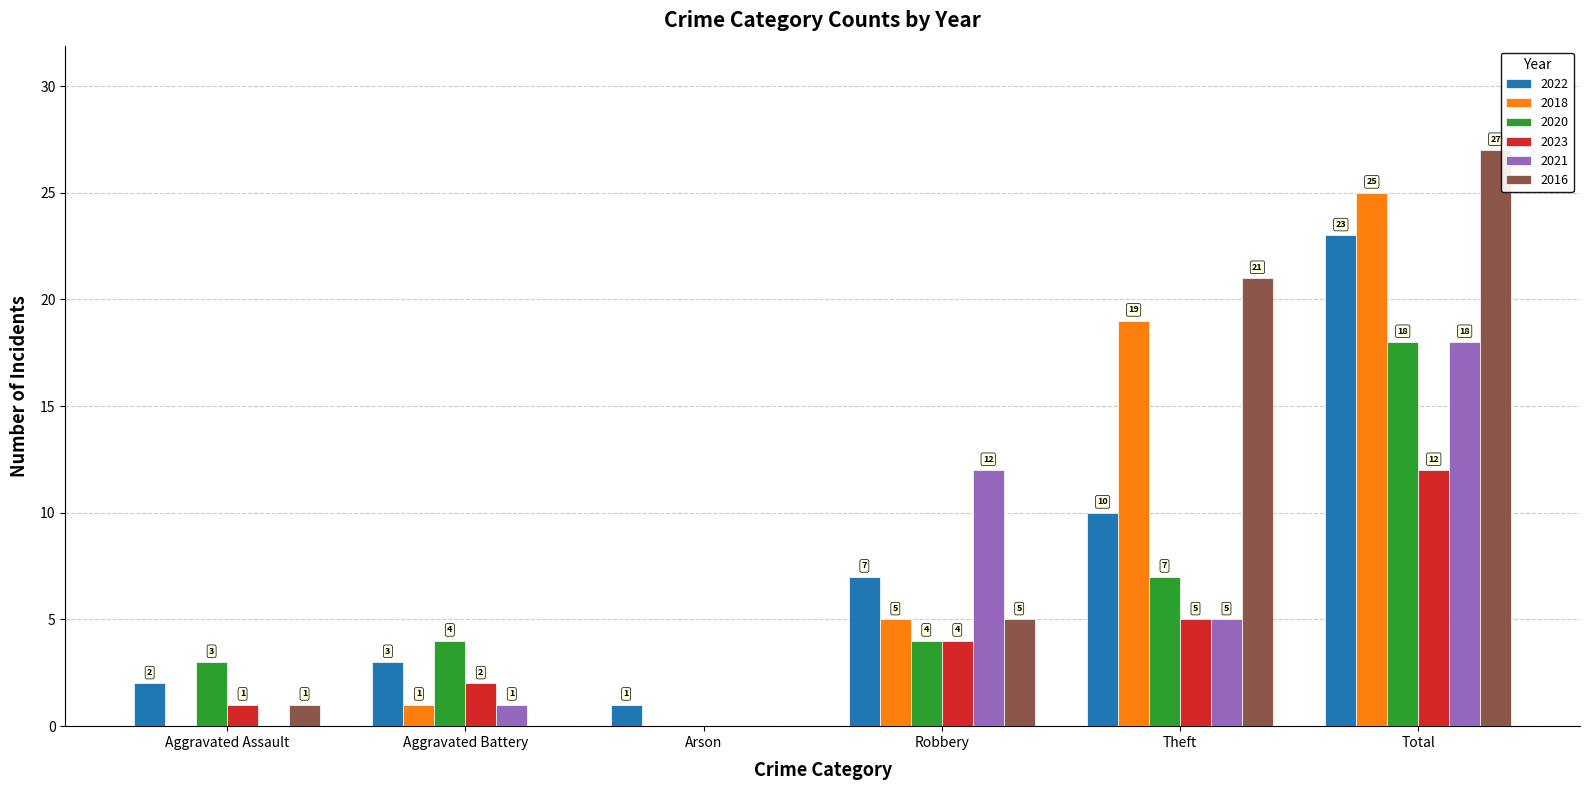

Is the value of 2016 at Aggravated Assault greater than the value of 2020 at Aggravated Assault?

No